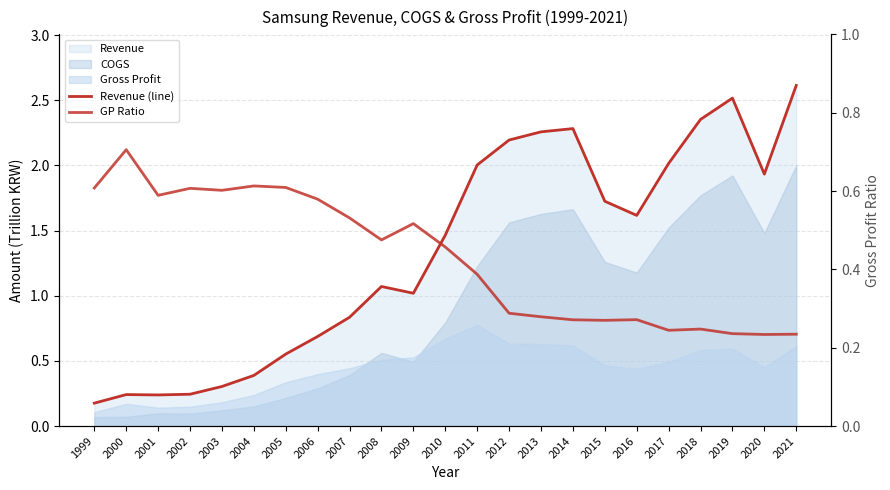

What is the value of the Revenue (line) point at the 22nd from the left?

1.9